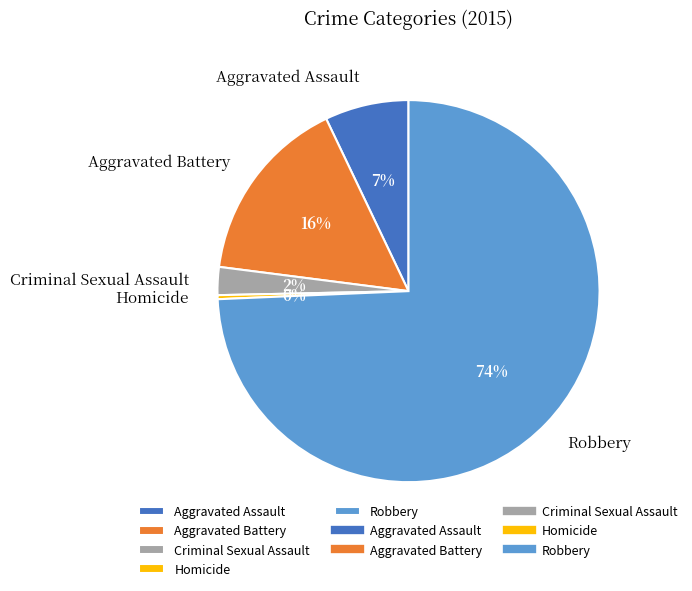

Does Robbery account for over 50% of the chart?

Yes